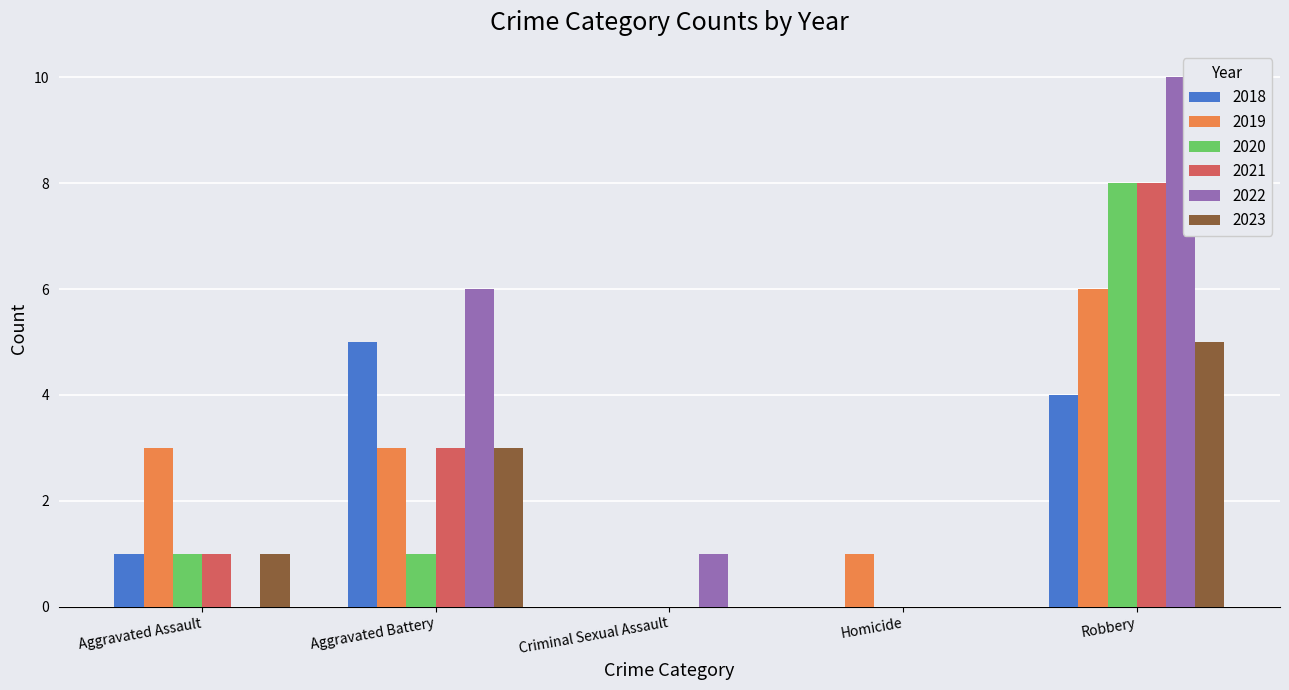

Reading left to right, list all the values displayed in this chart.

2018: Aggravated Assault=1	Aggravated Battery=5	Criminal Sexual Assault=0	Homicide=0	Robbery=4
2019: Aggravated Assault=3	Aggravated Battery=3	Criminal Sexual Assault=0	Homicide=1	Robbery=6
2020: Aggravated Assault=1	Aggravated Battery=1	Criminal Sexual Assault=0	Homicide=0	Robbery=8
2021: Aggravated Assault=1	Aggravated Battery=3	Criminal Sexual Assault=0	Homicide=0	Robbery=8
2022: Aggravated Assault=0	Aggravated Battery=6	Criminal Sexual Assault=1	Homicide=0	Robbery=10
2023: Aggravated Assault=1	Aggravated Battery=3	Criminal Sexual Assault=0	Homicide=0	Robbery=5